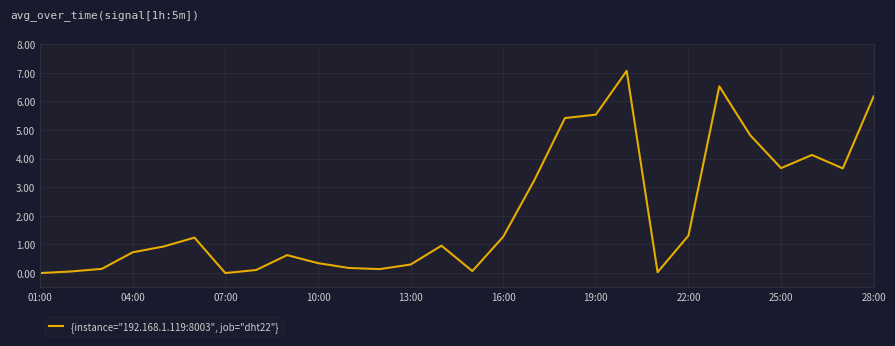

Count the number of categories in the chart.

28